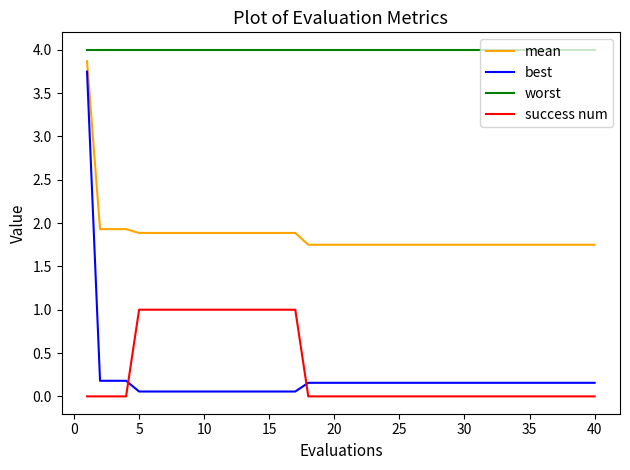

What is the lowest value of the worst series?

4.0